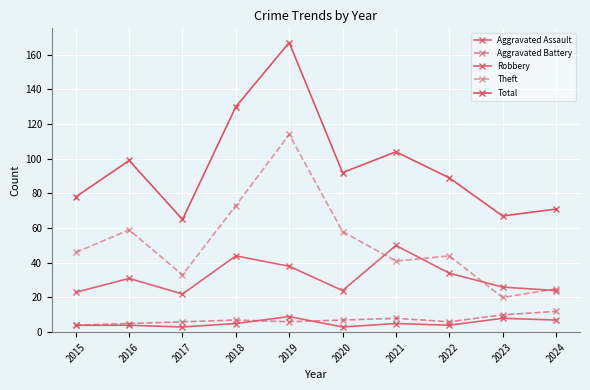

What is the average value of the Aggravated Assault series?

5